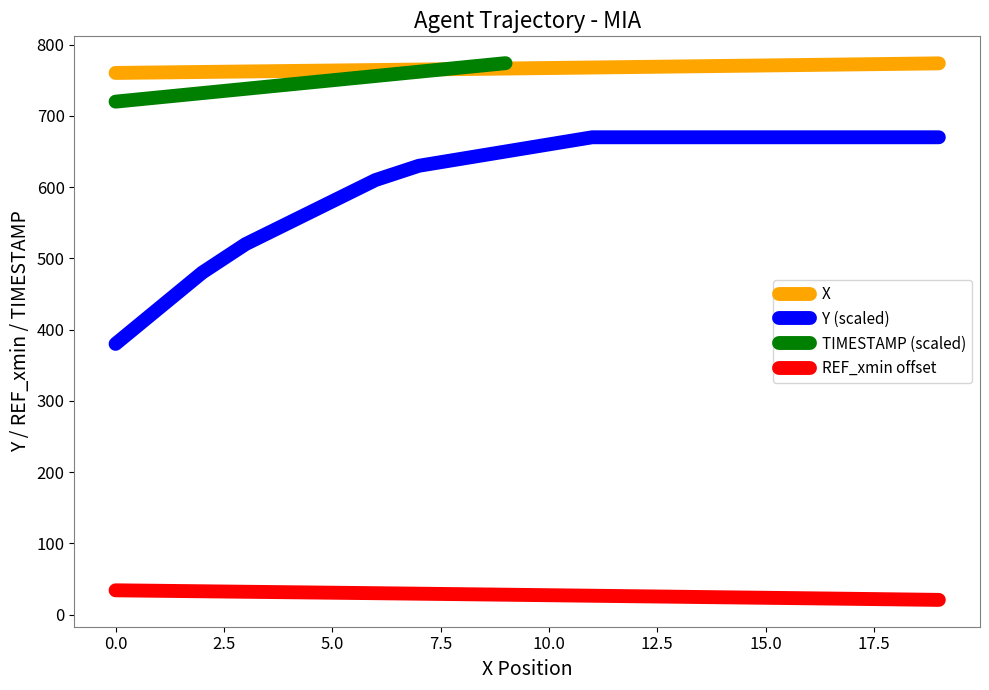

What is the lowest value of the REF_xmin offset series?

20.7